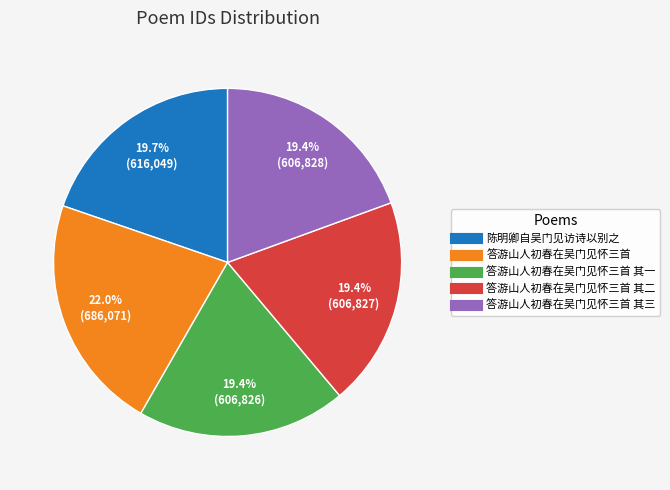

Is there a majority slice in this chart?

No